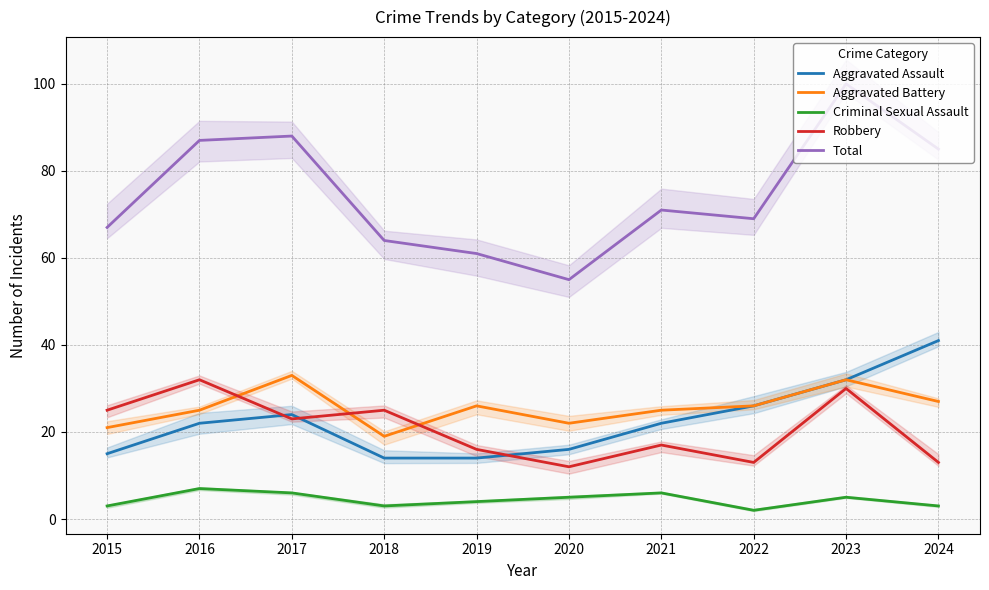

Rank the categories by Aggravated Assault value from highest to lowest.

2024, 2023, 2022, 2017, 2016, 2021, 2020, 2015, 2018, 2019